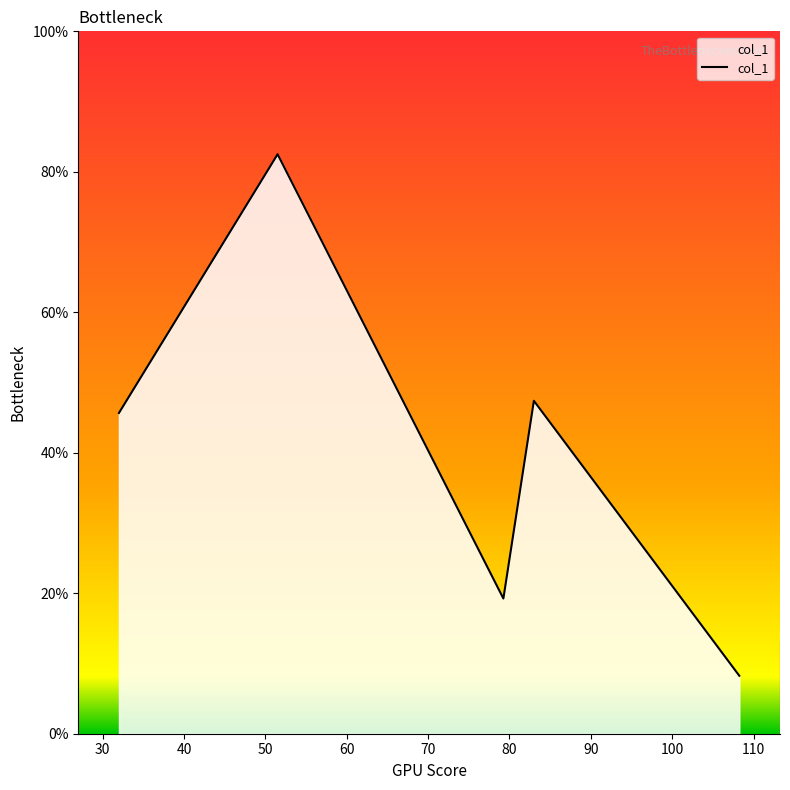

Count the number of categories in the chart.

5